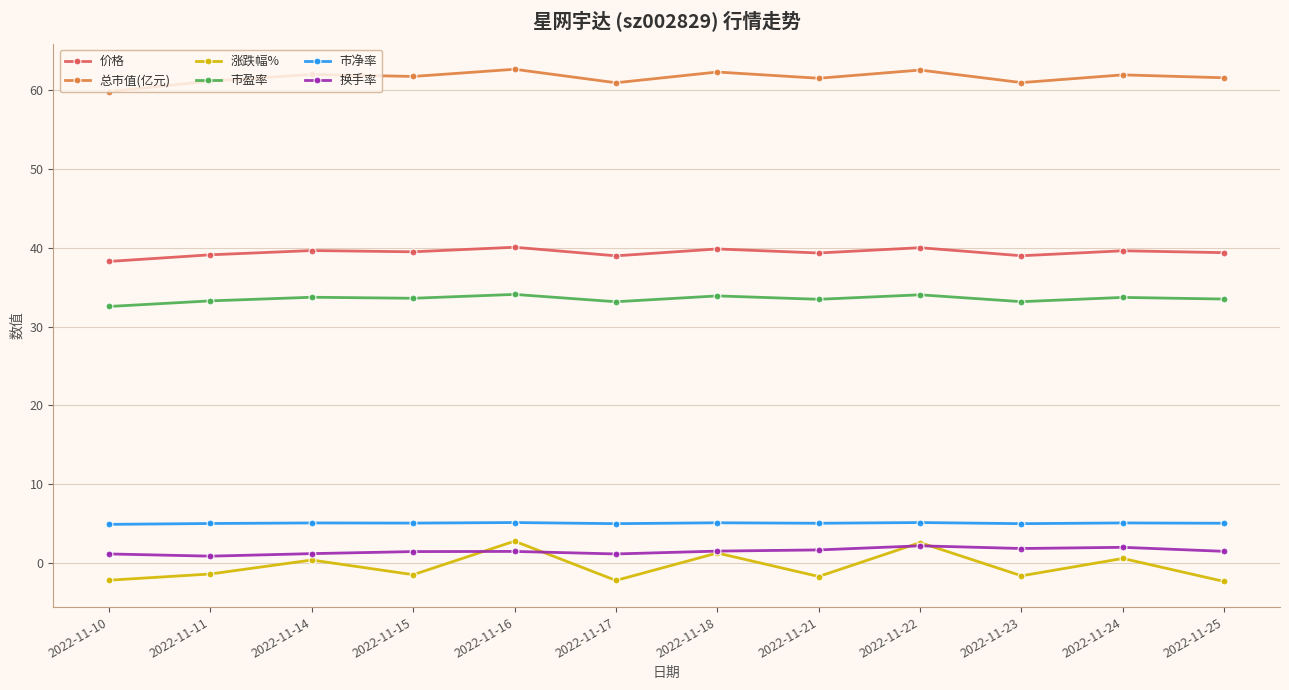

Is the value of 市净率 at 2022-11-10 greater than the value of 换手率 at 2022-11-22?

Yes